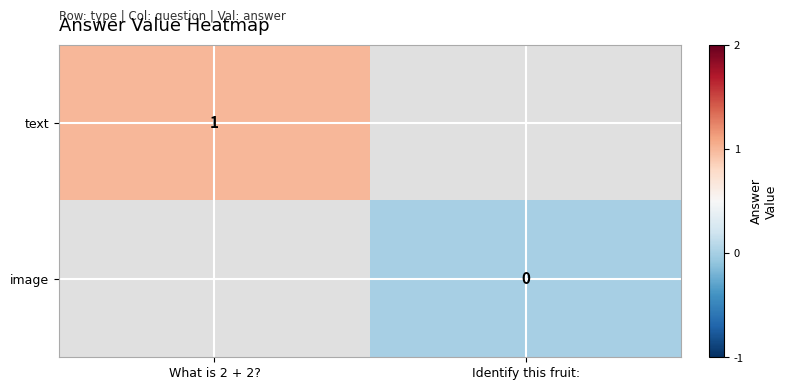

Is it true that text equals 0 at What is 2 + 2??

False